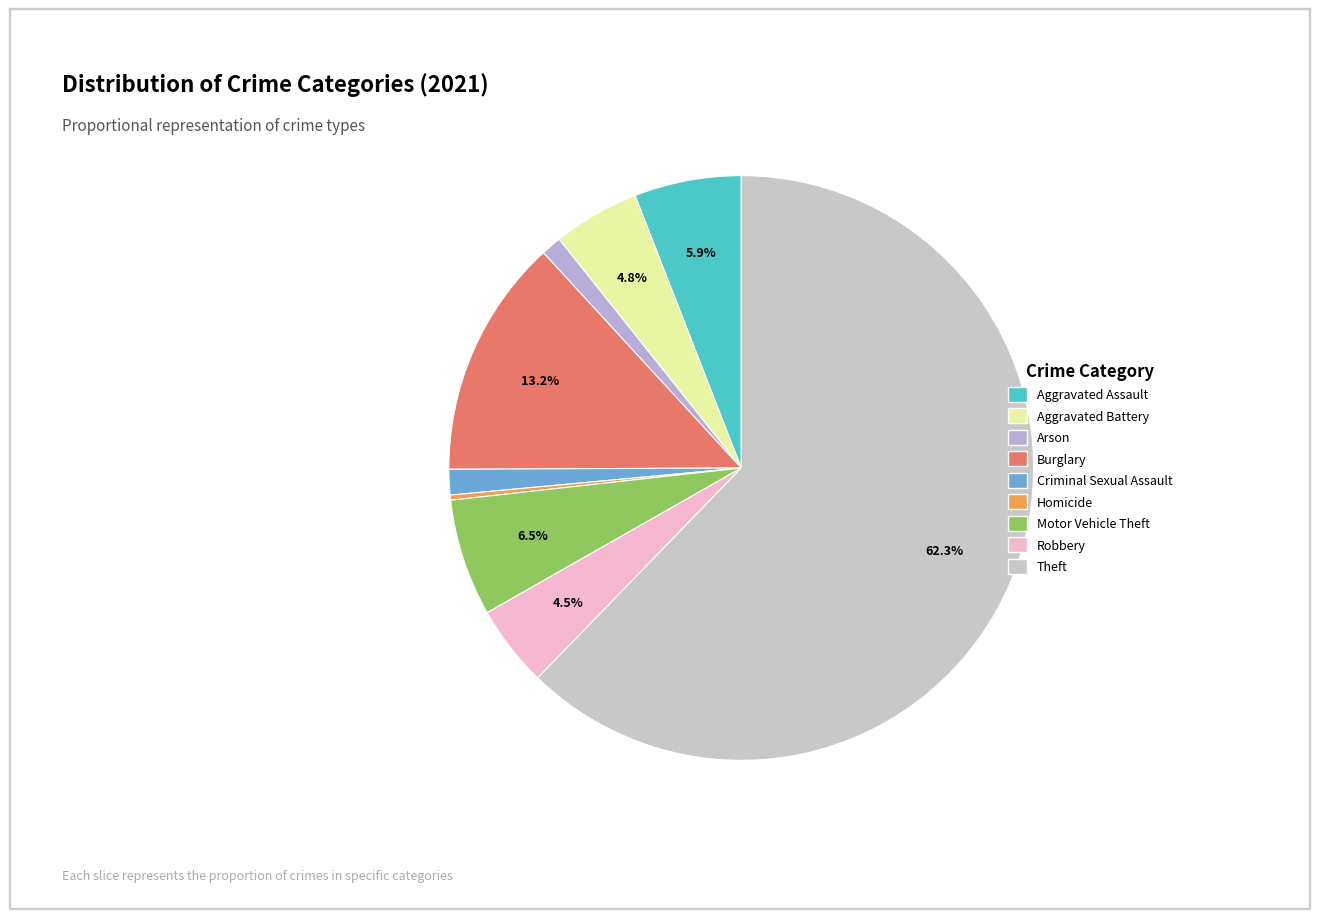

Rank the categories by value from lowest to highest.

Homicide, Arson, Criminal Sexual Assault, Robbery, Aggravated Battery, Aggravated Assault, Motor Vehicle Theft, Burglary, Theft